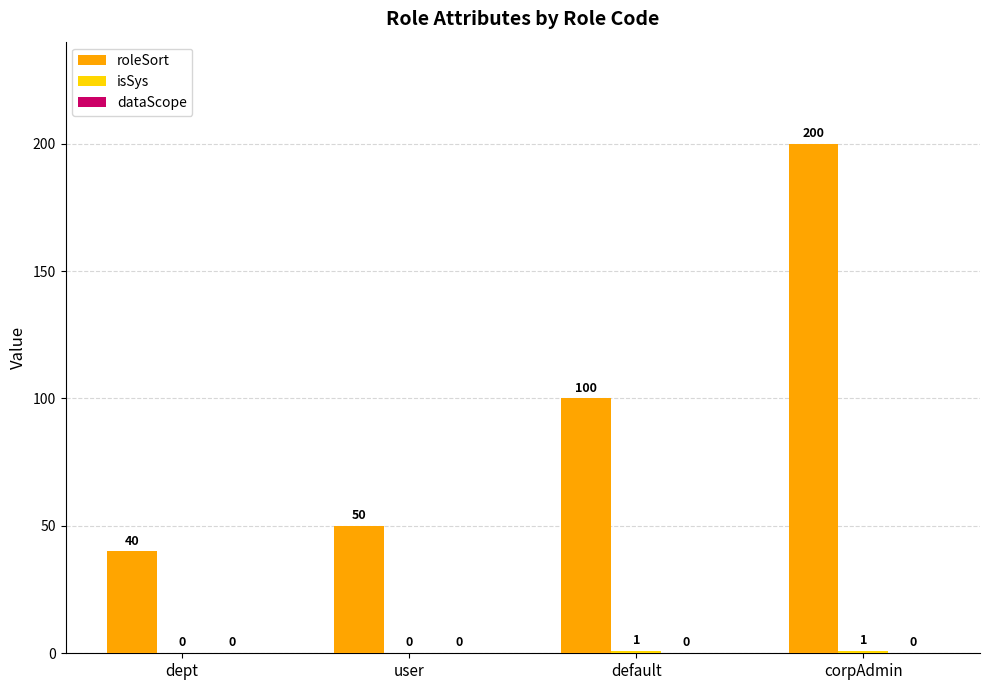

True or false: roleSort has a value of 50 at user.

True